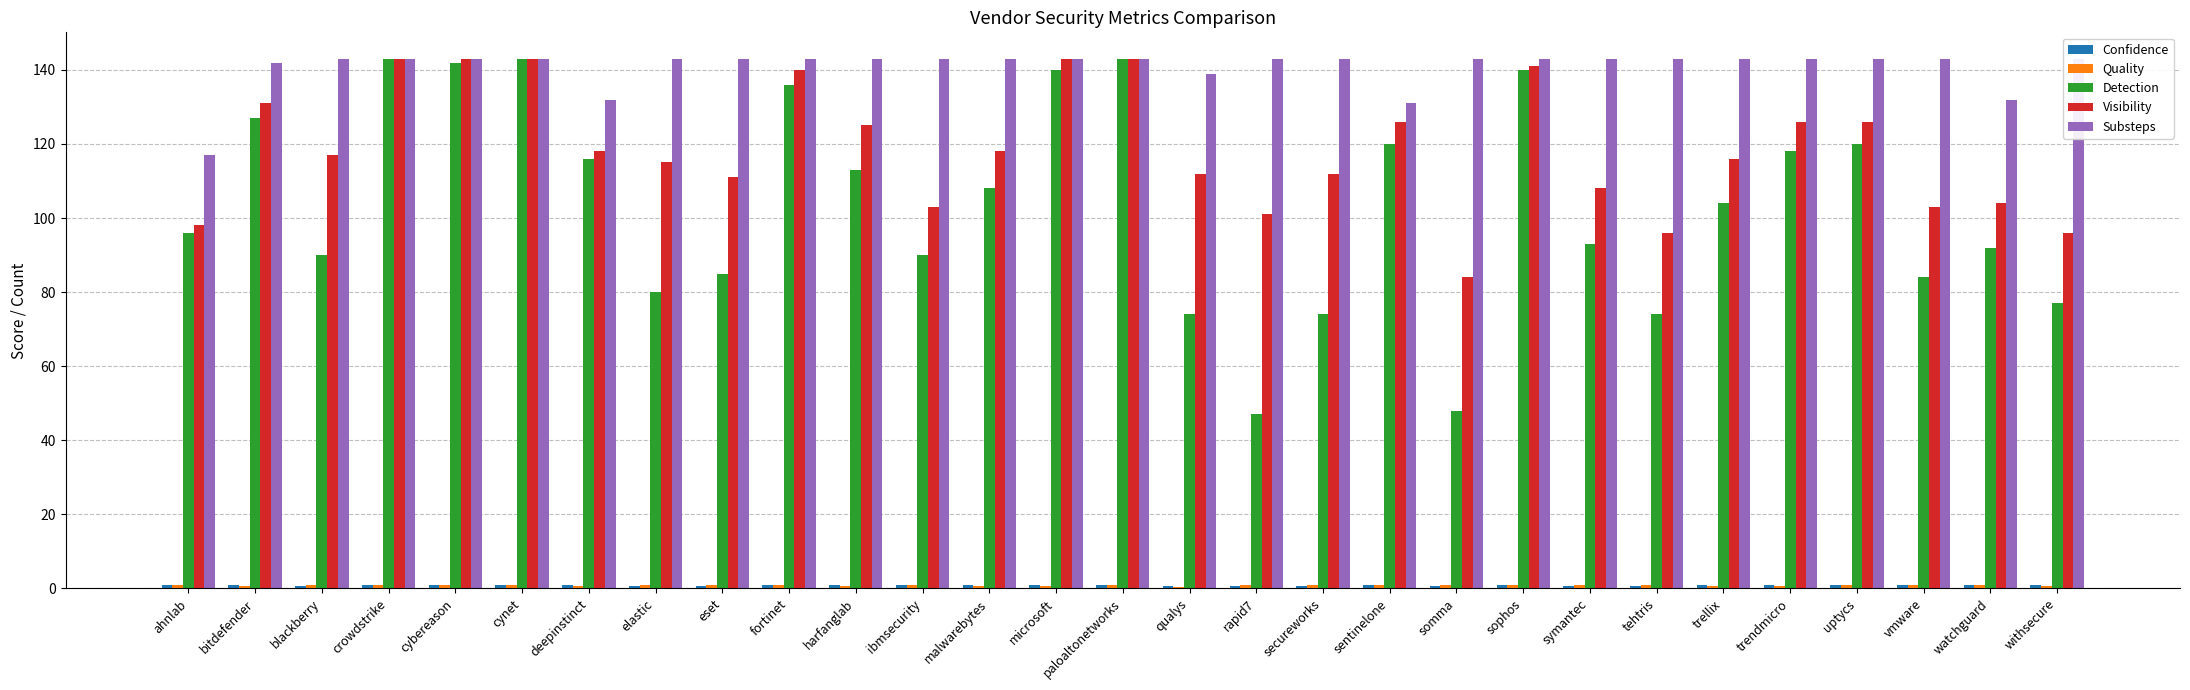

What is the total value across all series at cynet?

431.0